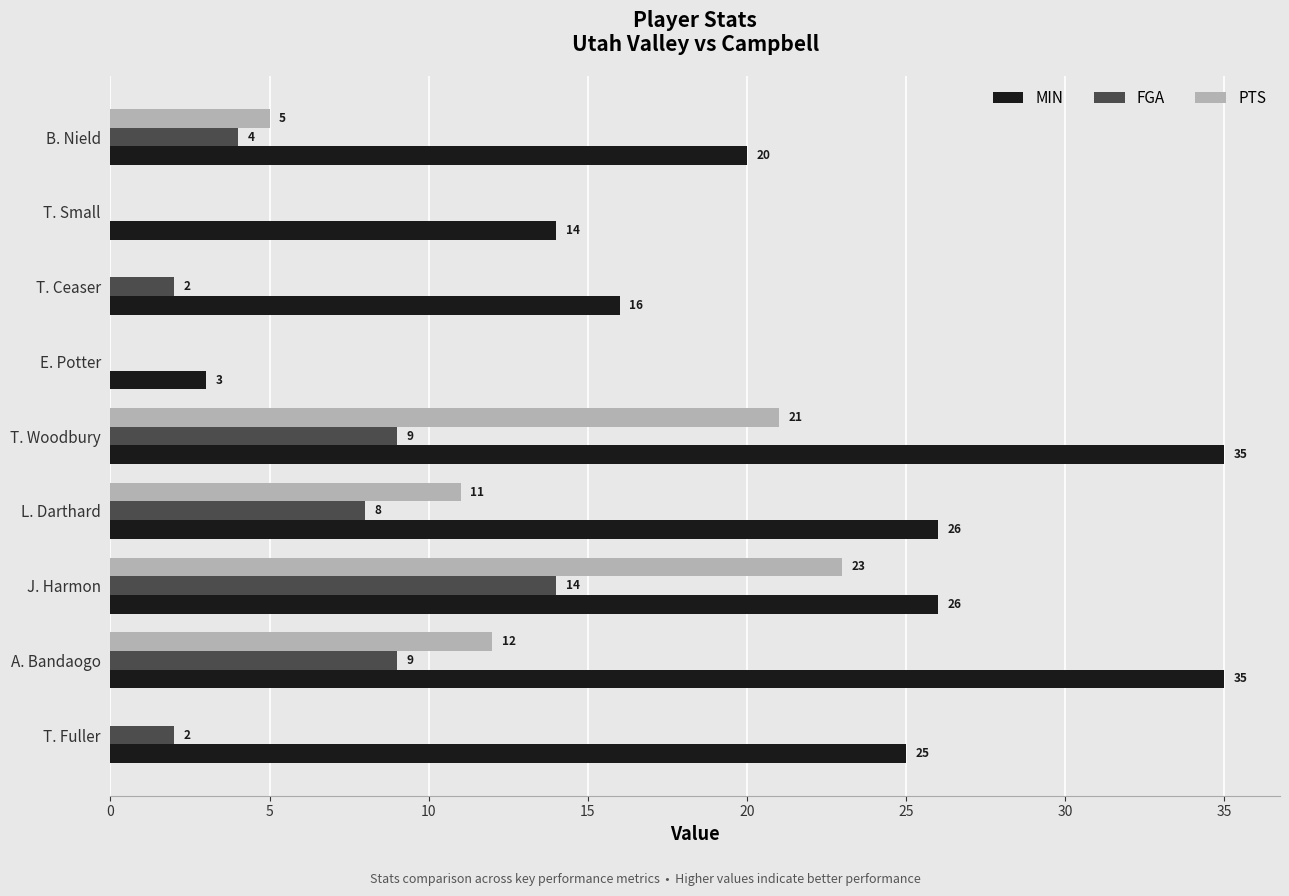

Which series has the largest total across all categories?

MIN